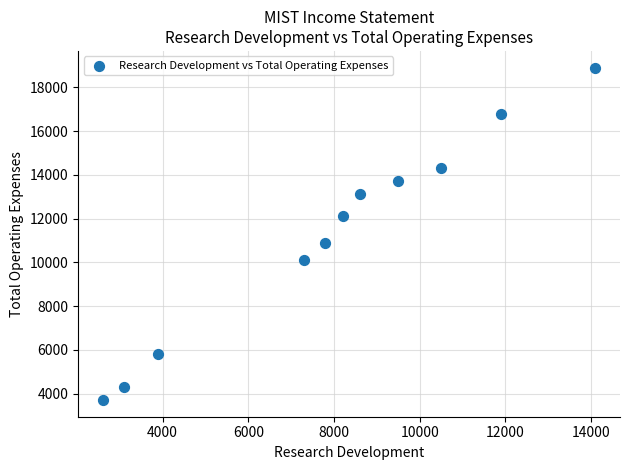

What Y value in the scatter plot is closest to 11300?

10900